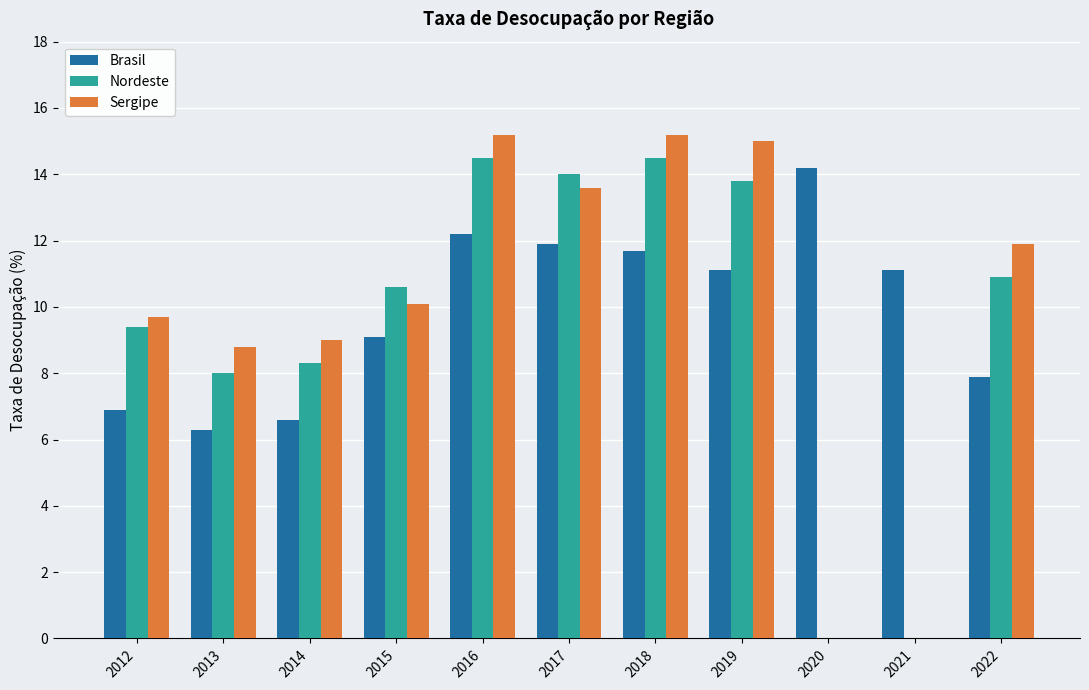

How many groups of bars are there?

11